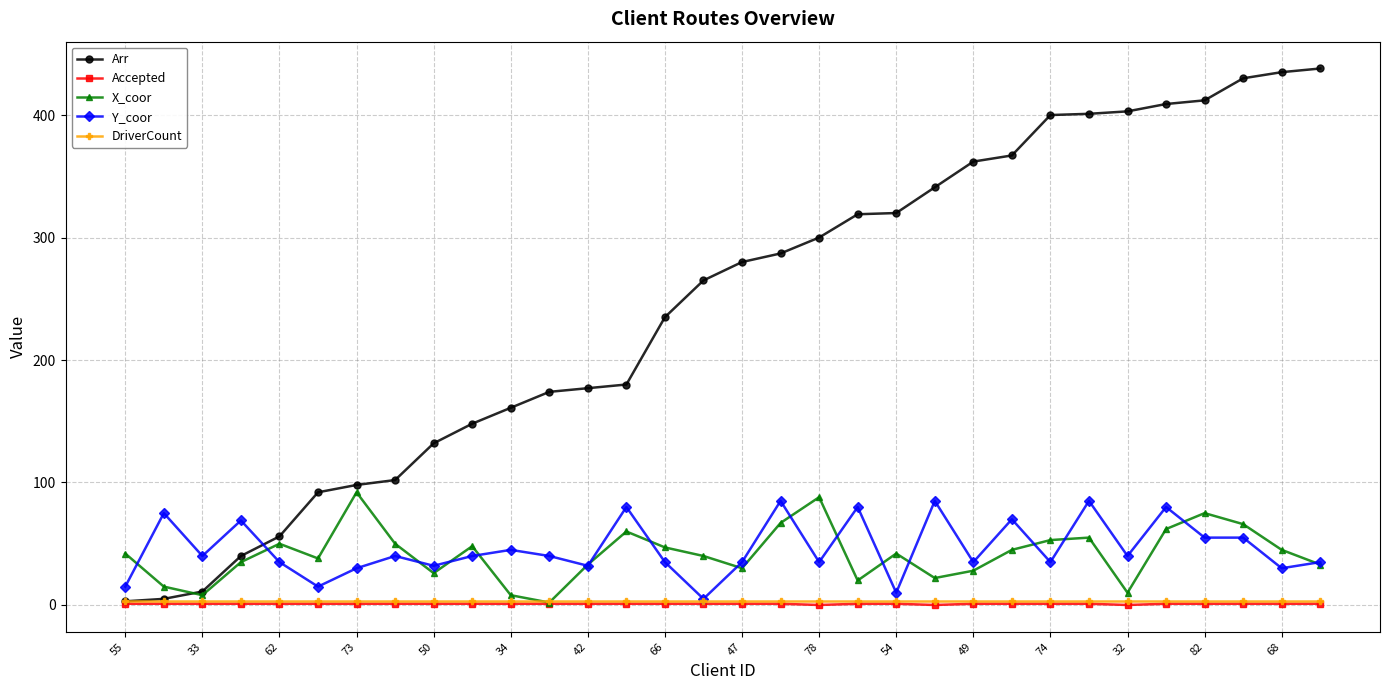

What is the maximum value shown in the chart?

438